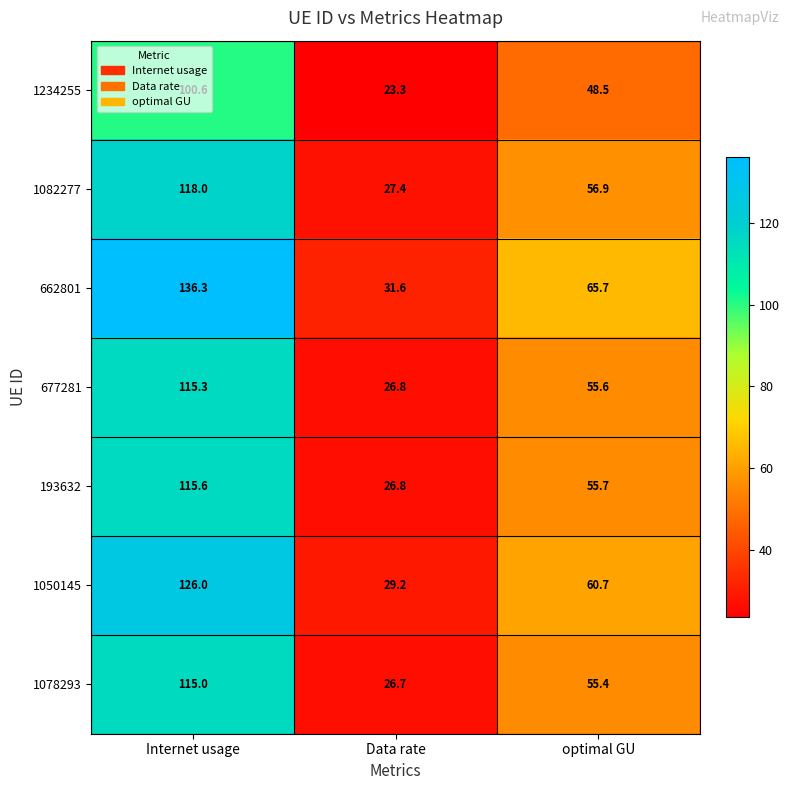

What is the average value of the 1234255 series?

57.5